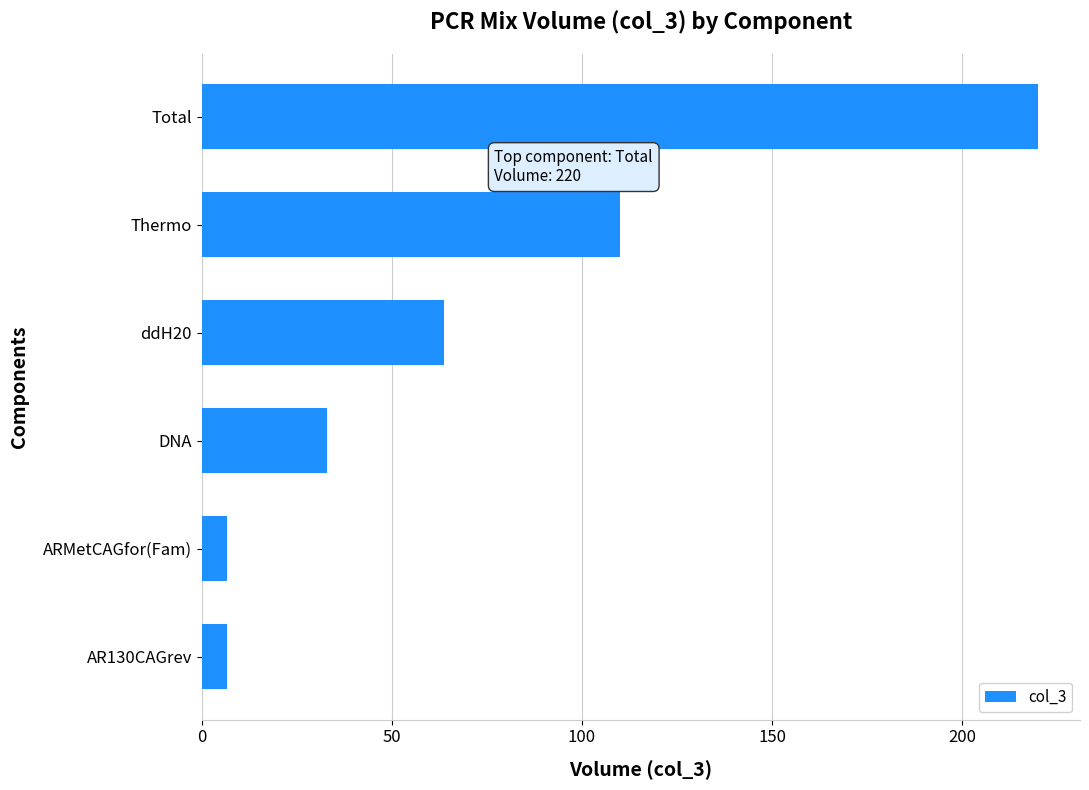

Reading bottom to top, extract all data points from this chart.

AR130CAGrev=6.6	ARMetCAGfor(Fam)=6.6	DNA=33.0	ddH20=63.8	Thermo=110.0	Total=220.0